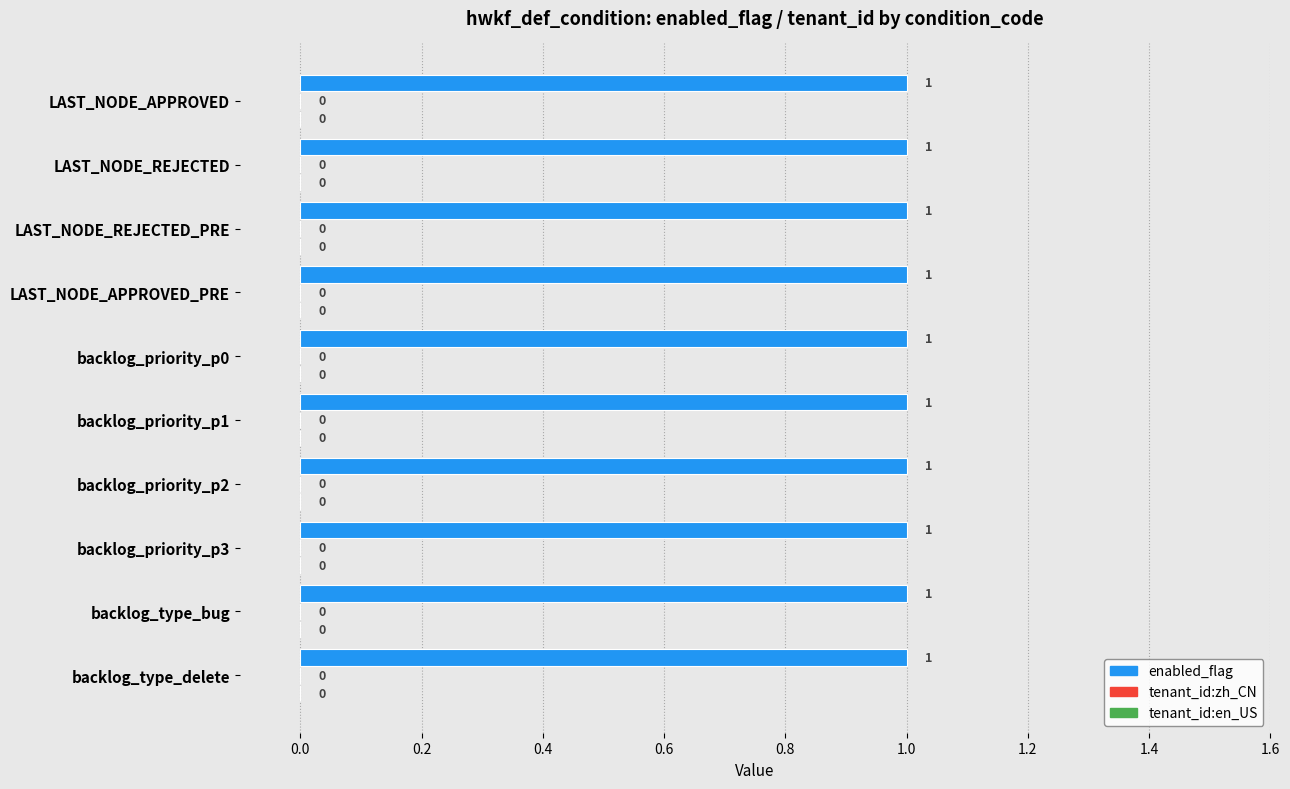

How many categories are shown in the chart?

10